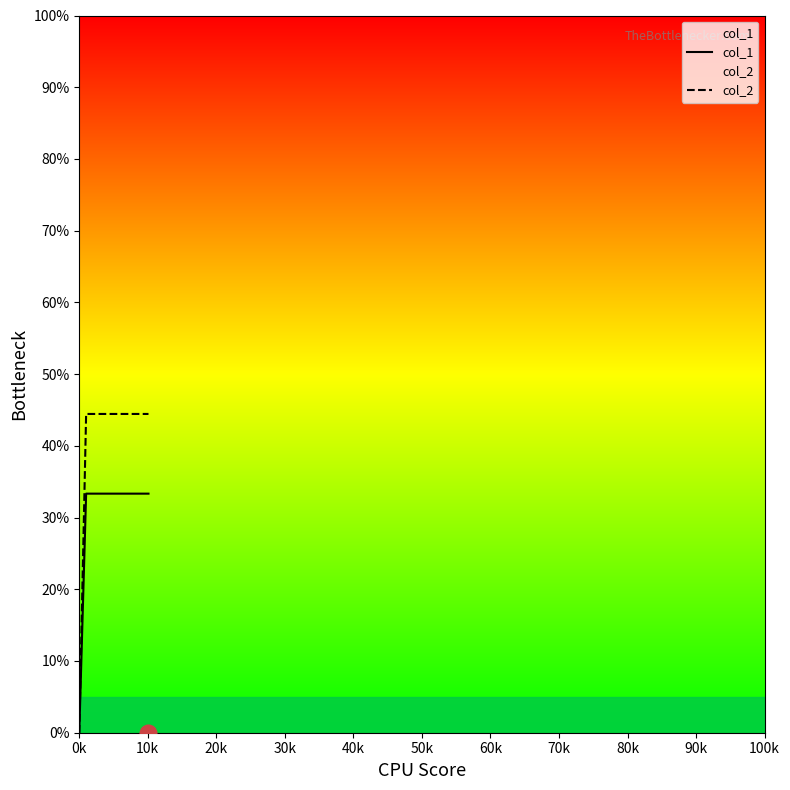

True or false: col_2 has more than 0 points higher than both neighbors.

False